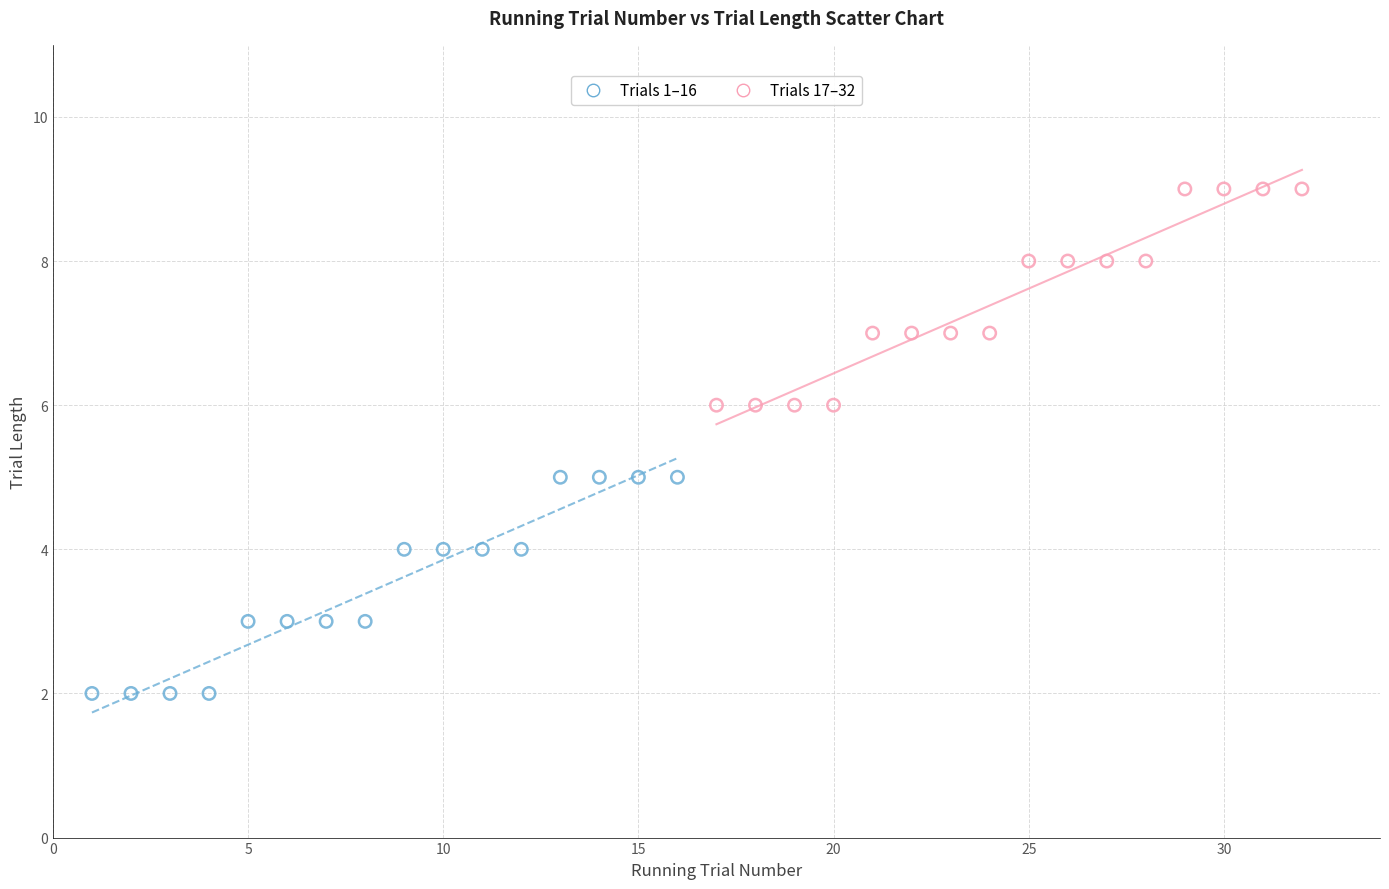

Which series reaches the maximum Y coordinate?

Trials 17–32